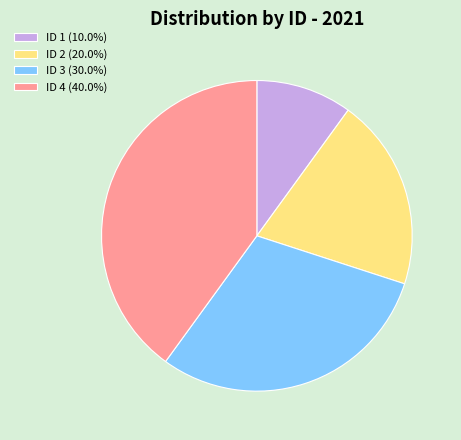

Does ID 1 (10.0%) account for over 50% of the chart?

No